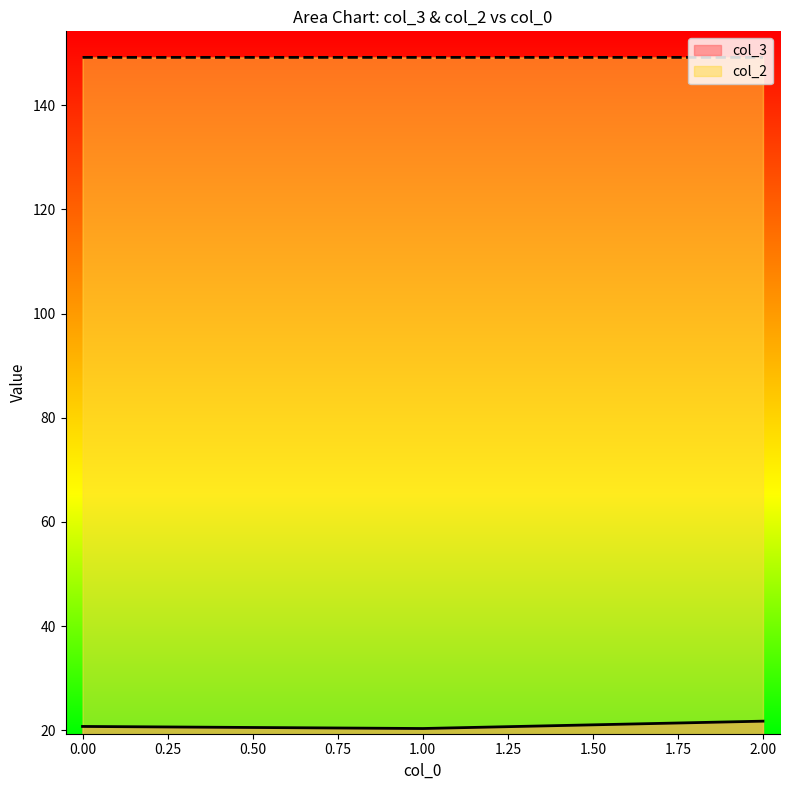

List the series in order of their overall mean, highest first.

col_2, col_3